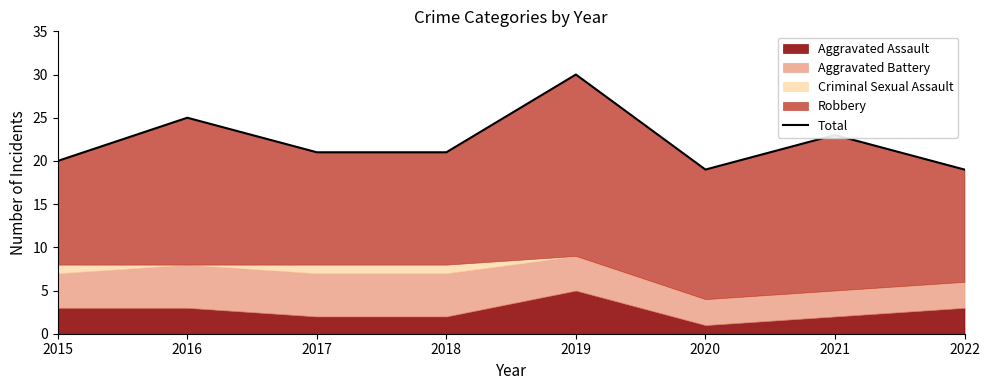

What is the average value?

22